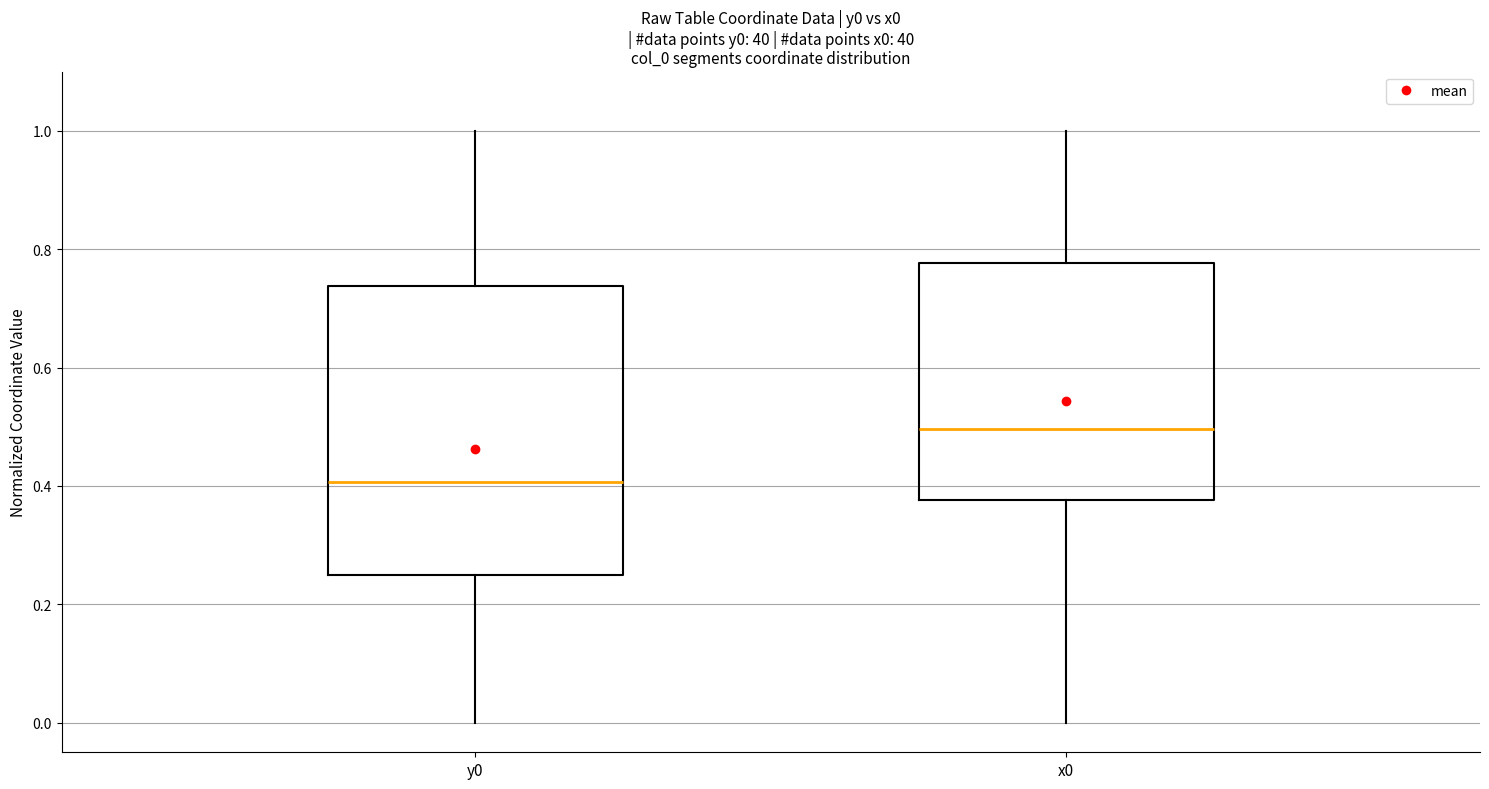

Which box has the highest median line?

x0